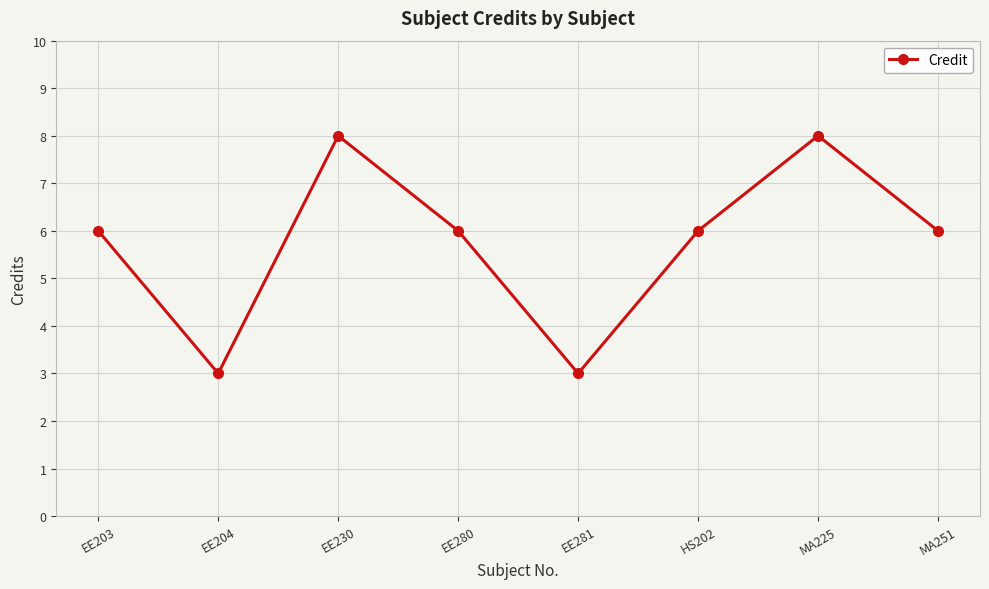

The chart shows a value of 2 at EE230. True or false?

False